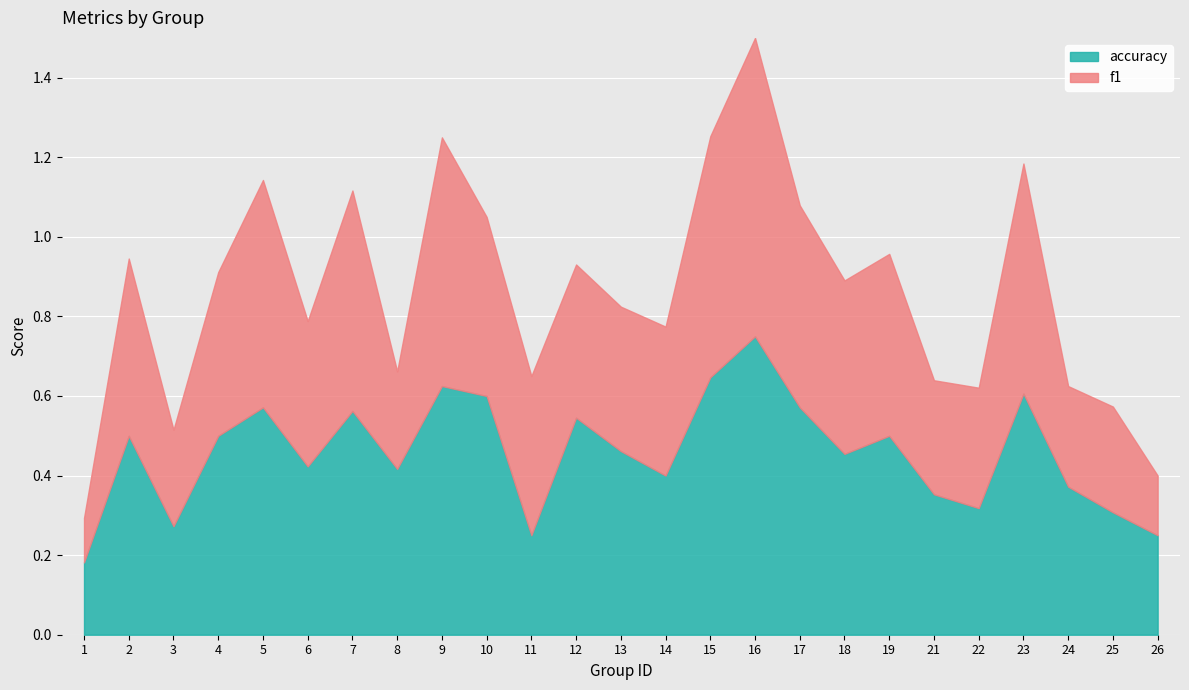

Which category has the lowest value across all series?

1